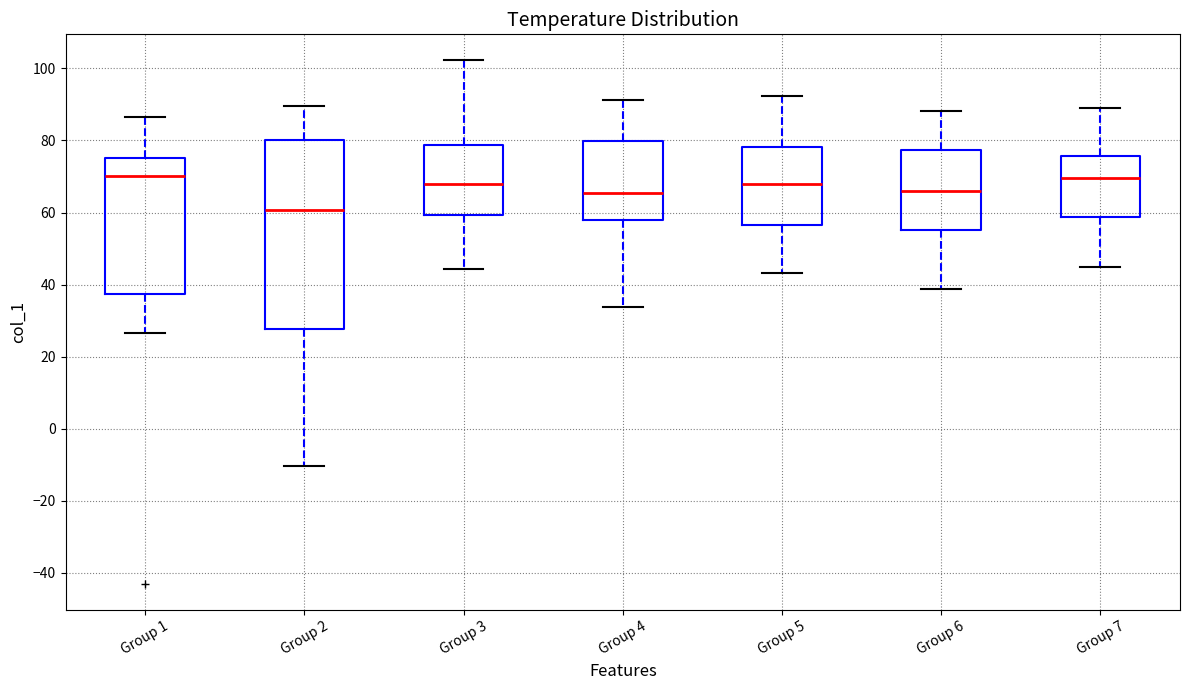

Where is the upper edge of the box for Group 2 on the y-axis? The values are not printed on the chart, so give them approximately, as read against the axis.

80